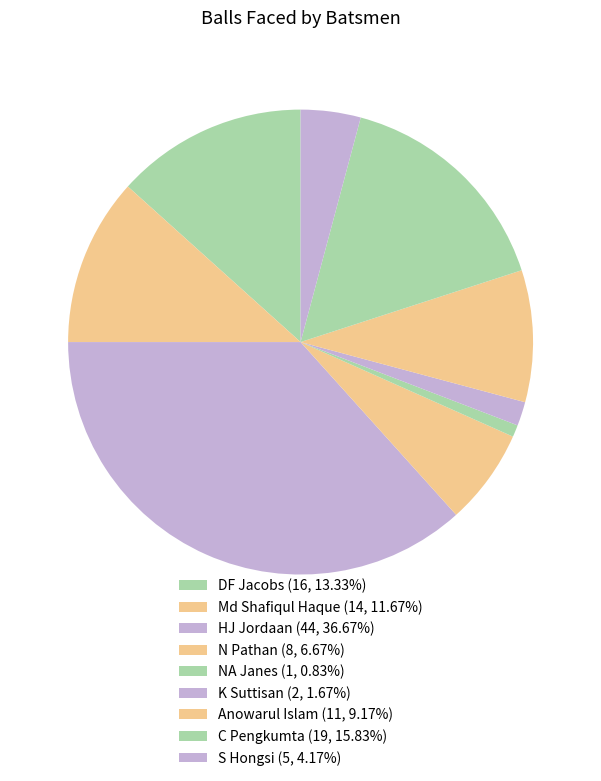

What is the change in value from Md Shafiqul Haque to Anowarul Islam?

-3